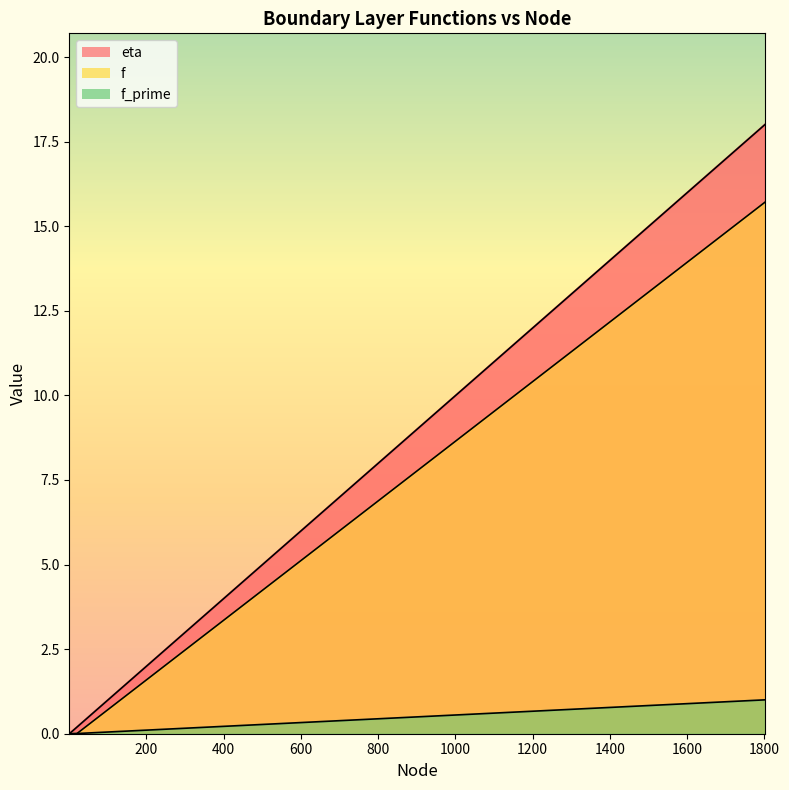

At which category is the sum across all series the highest?

1801